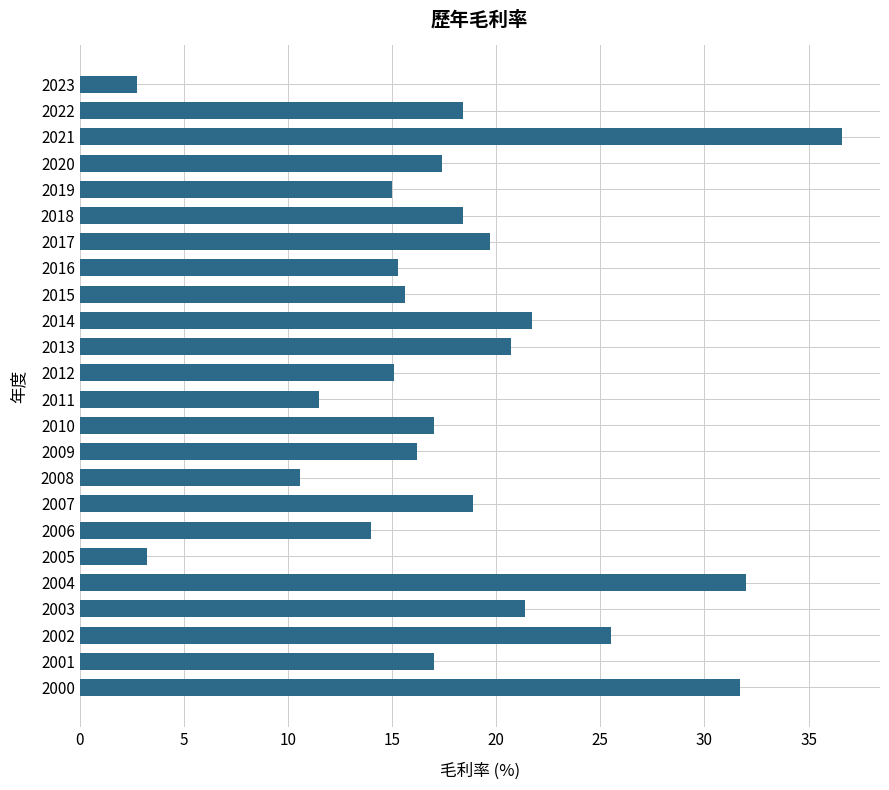

Count the number of categories in the chart.

24